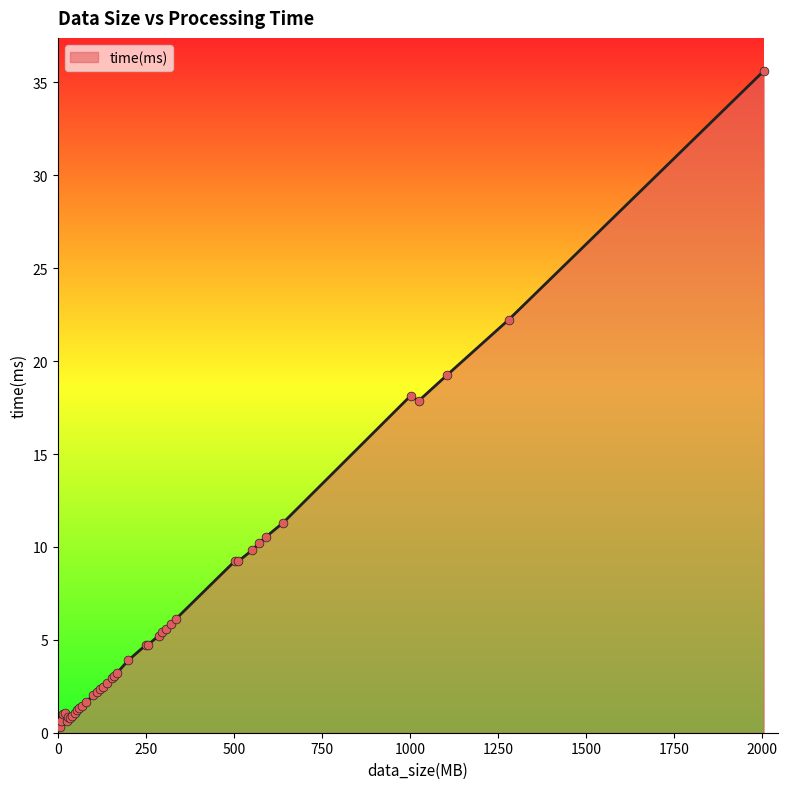

What is the maximum value shown in the chart?

35.6